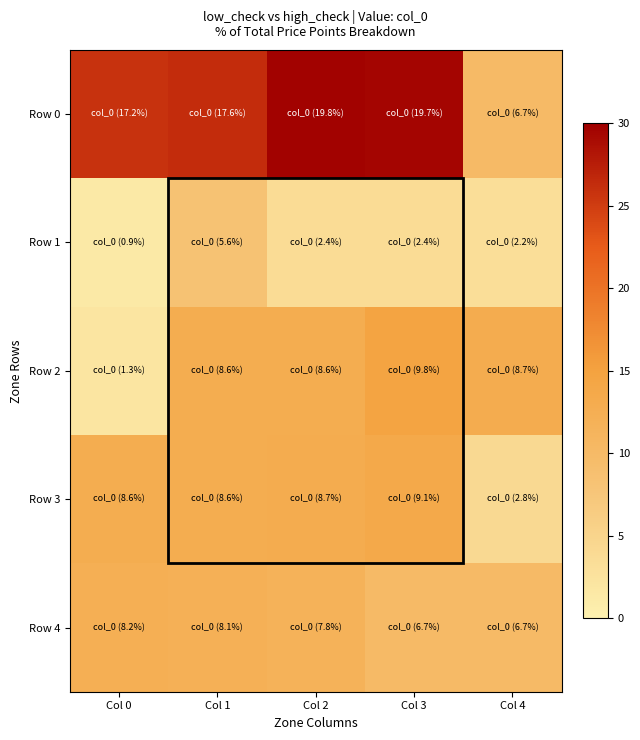

Reading left to right, extract all data points from this chart.

Row 0: Col 0=4.4	Col 1=4.4	Col 2=4.4	Col 3=4.4	Col 4=4.3
Row 1: Col 0=4.3	Col 1=4.3	Col 2=4.3	Col 3=4.3	Col 4=4.3
Row 2: Col 0=4.3	Col 1=4.3	Col 2=4.3	Col 3=4.4	Col 4=4.3
Row 3: Col 0=4.3	Col 1=4.3	Col 2=4.3	Col 3=4.4	Col 4=4.3
Row 4: Col 0=4.3	Col 1=4.3	Col 2=4.3	Col 3=4.3	Col 4=4.3